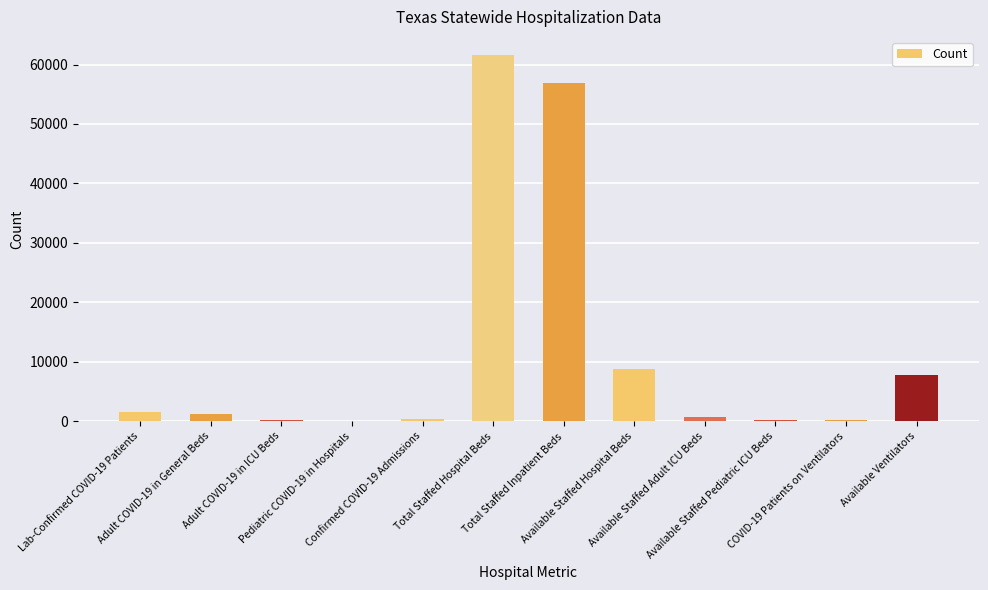

What is the greatest value displayed?

61577